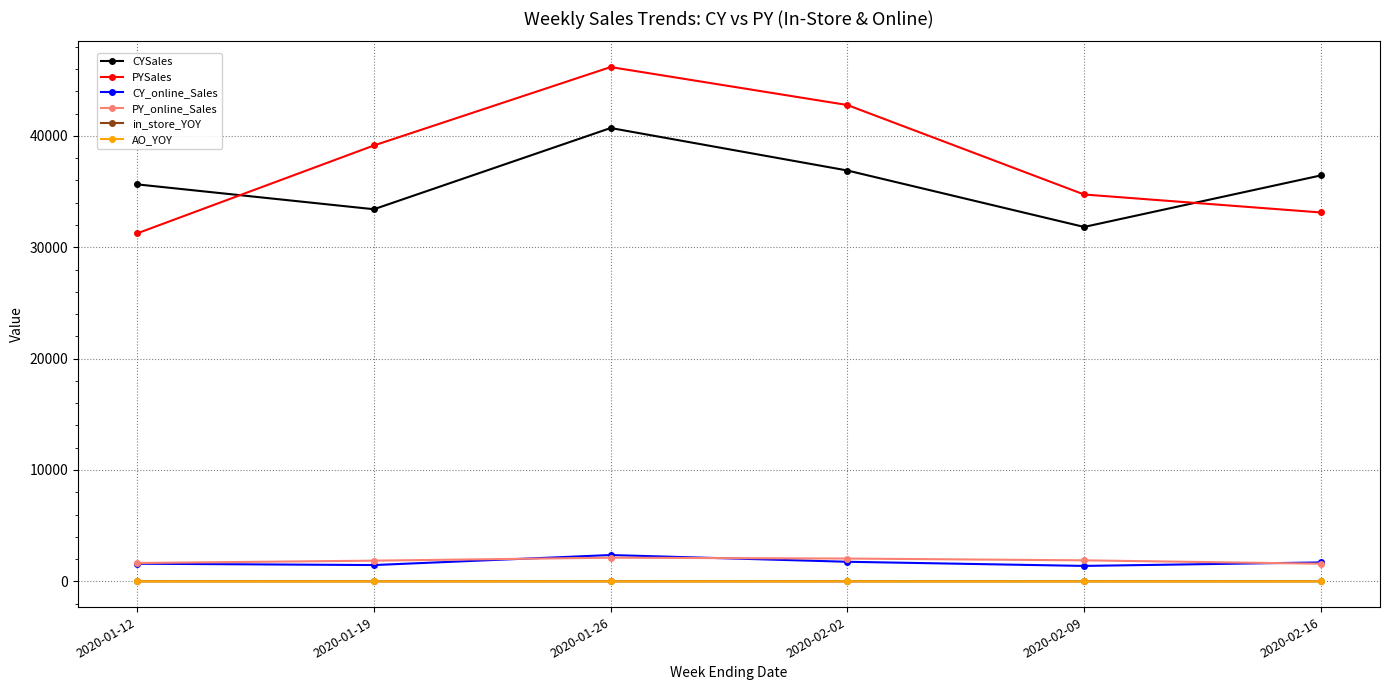

True or false: PY_online_Sales has more than 0 points higher than both neighbors.

True